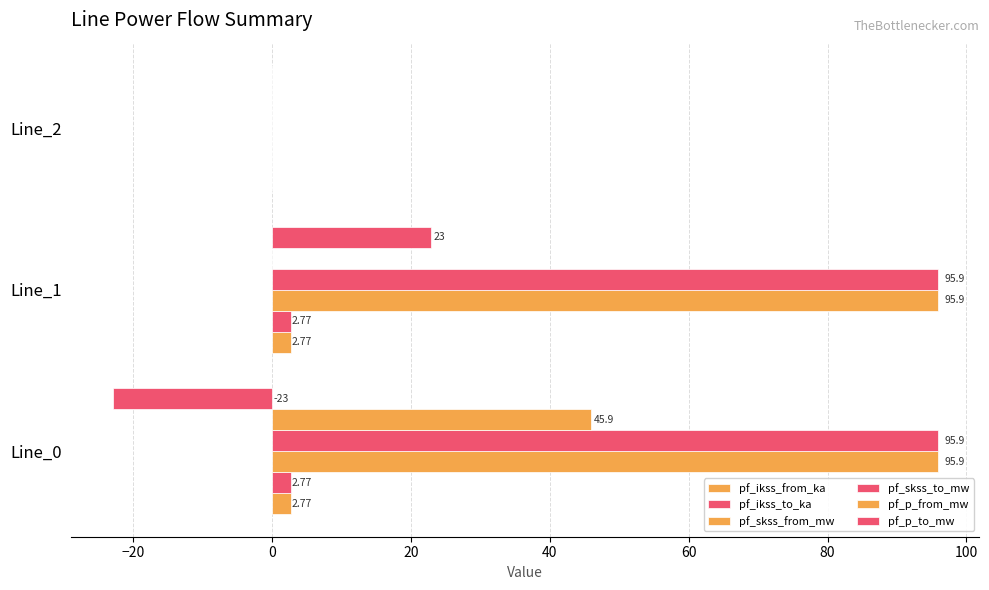

How many categories are shown in the chart?

3